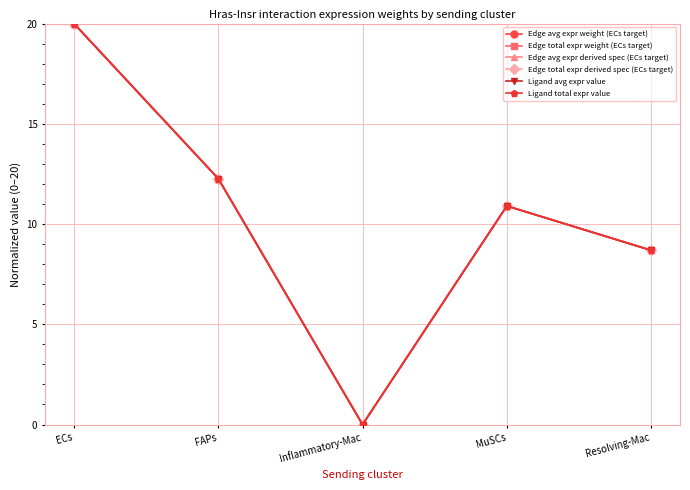

Is this an area chart (filled region under the line)?

No